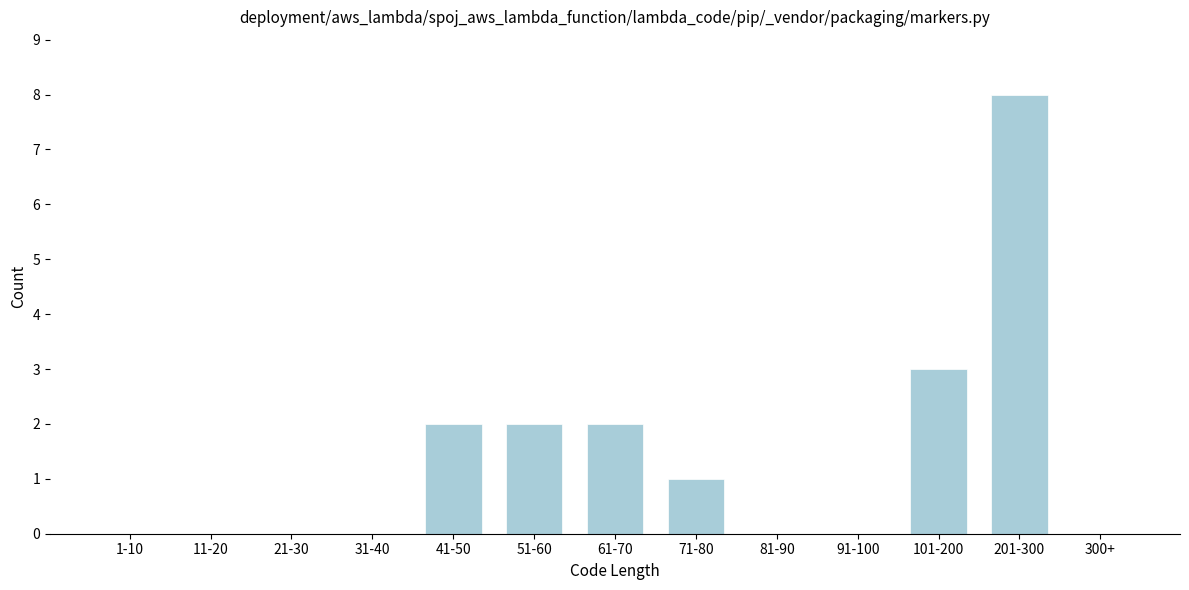

Reading left to right, extract all data points from this chart.

1-10=0	11-20=0	21-30=0	31-40=0	41-50=2	51-60=2	61-70=2	71-80=1	81-90=0	91-100=0	101-200=3	201-300=8	300+=0